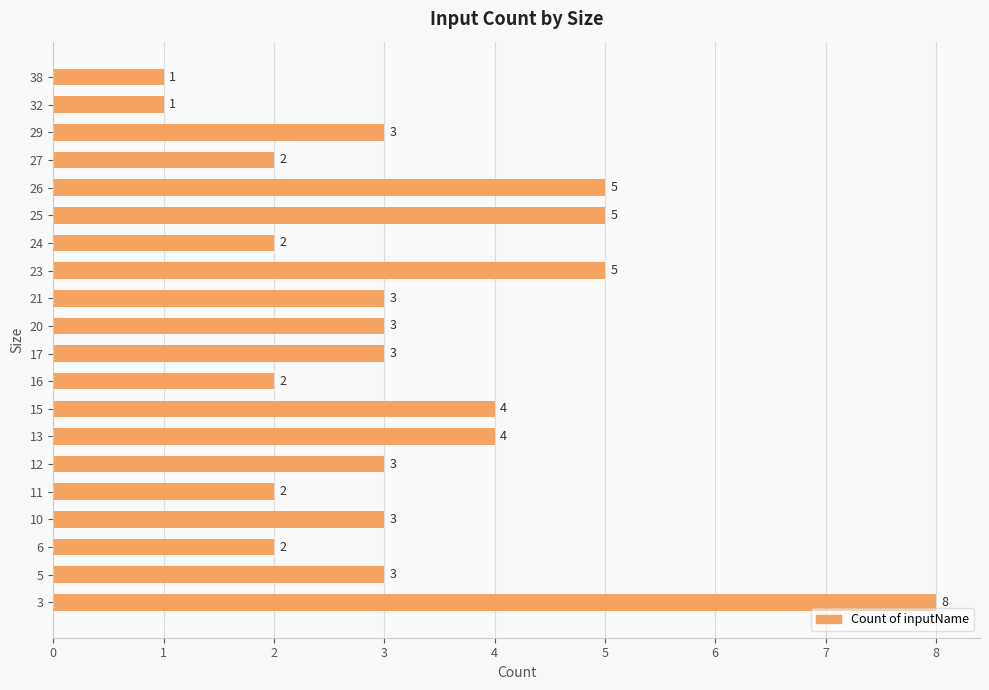

Which has a higher value, 11 or 32?

11